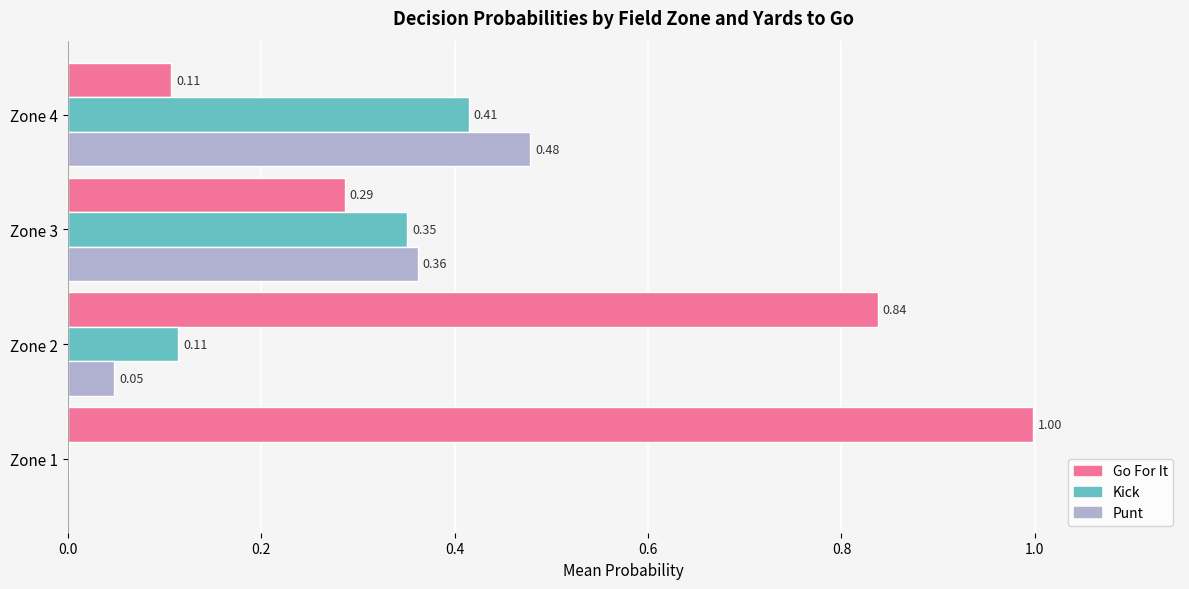

What is the total value across all series at Zone 1?

1.0